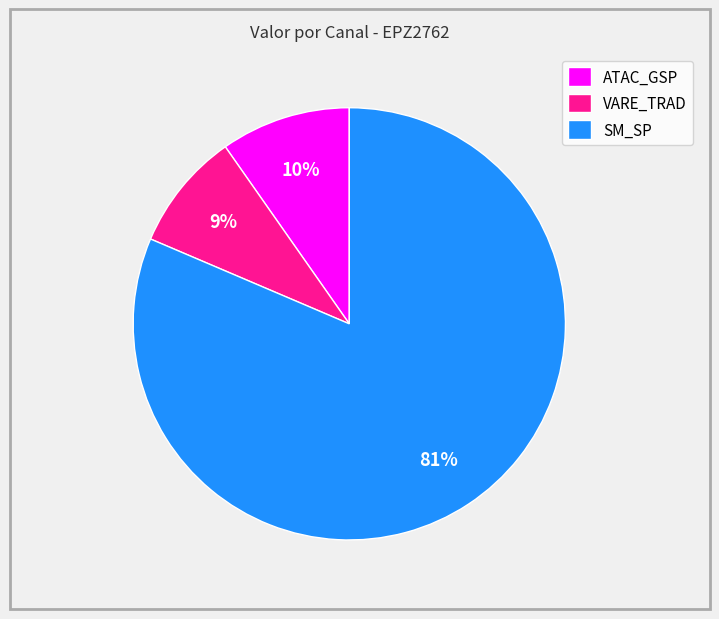

How many segments does this pie chart have?

3